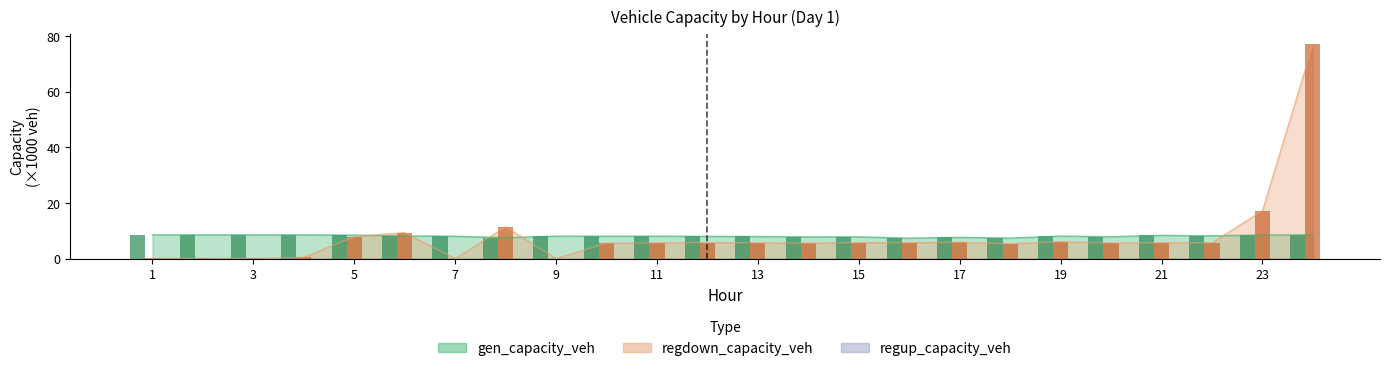

Reading right to left, transcribe all the data shown in this chart.

gen_capacity_veh: 24=8.5	23=8.5	22=8.2	21=8.3	20=7.8	19=8.1	18=7.4	17=7.6	16=7.3	15=7.8	14=7.8	13=7.9	12=8.0	11=8.0	10=8.0	9=8.1	8=7.5	7=8.0	6=8.1	5=8.4	4=8.5	3=8.5	2=8.5	1=8.5
regdown_capacity_veh: 24=77.0	23=17.2	22=5.7	21=5.7	20=5.6	19=6.0	18=5.3	17=5.8	16=5.7	15=5.7	14=5.5	13=5.6	12=5.8	11=5.6	10=5.5	9=0.0	8=11.4	7=0.0	6=9.3	5=7.9	4=0.4	3=0.0	2=0.0	1=0.0